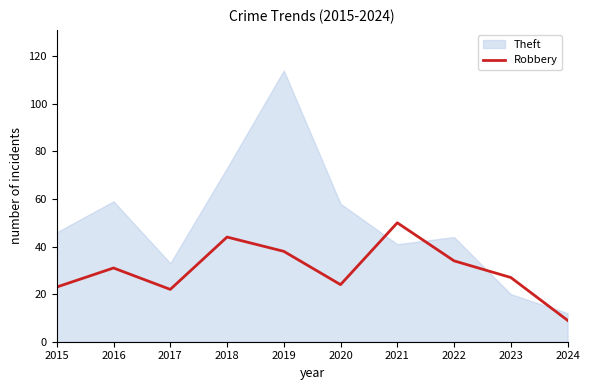

Read the Robbery value at 2021.

50